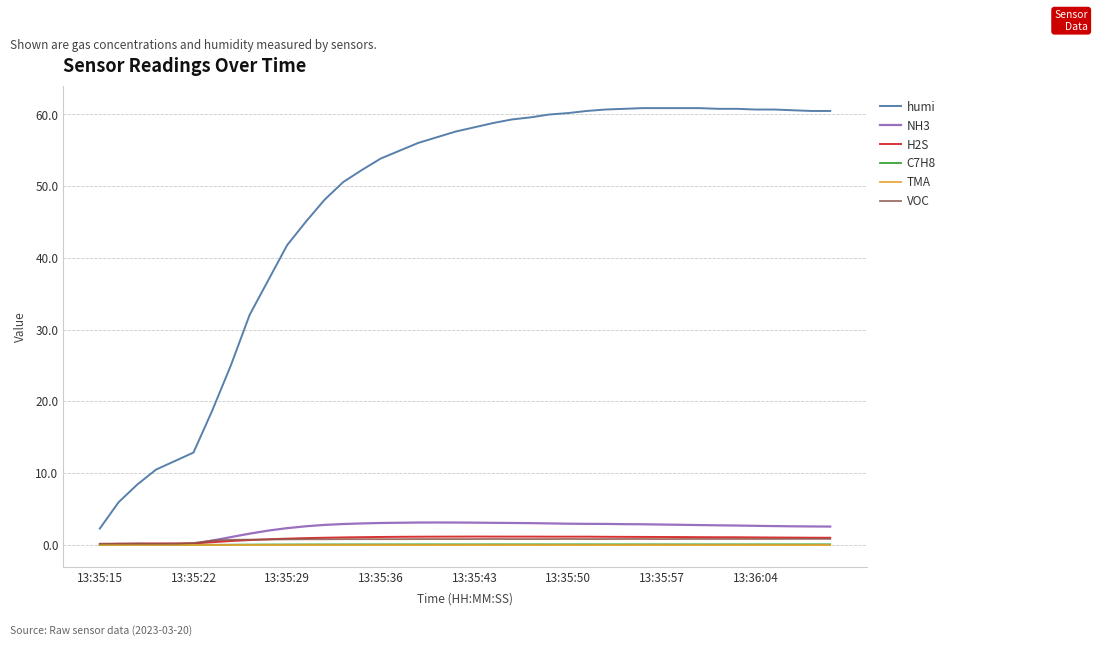

What is the sum of all C7H8 values?

2.2